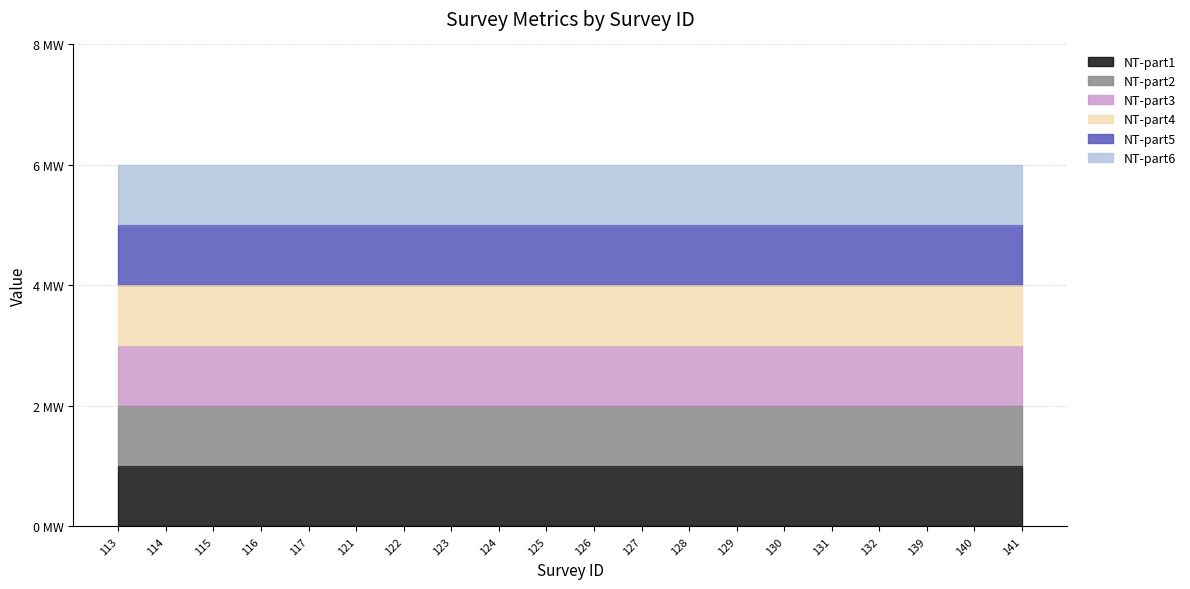

How many categories are shown in the chart?

20